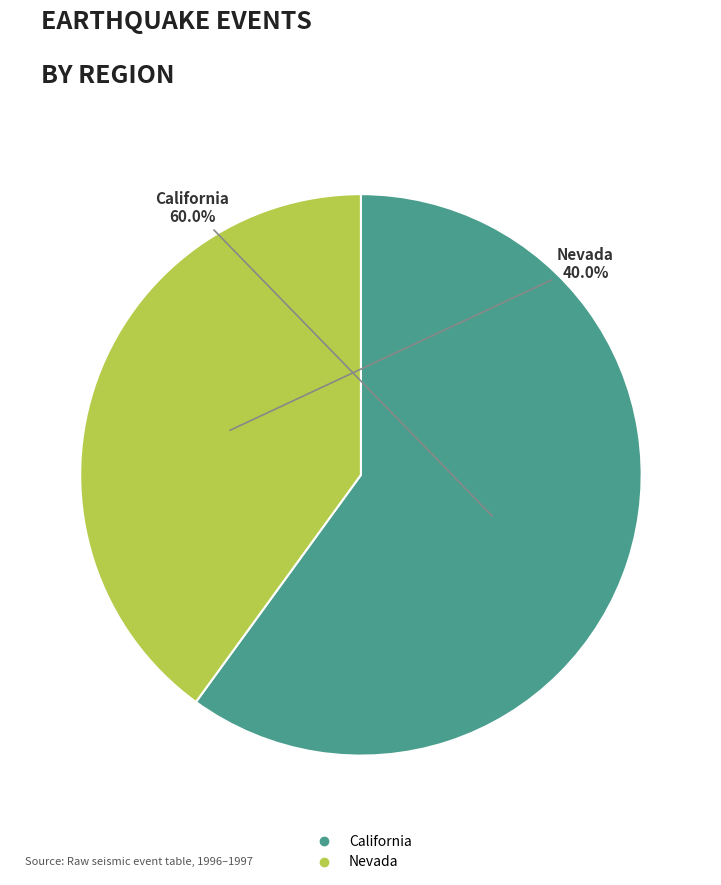

How many segments does this pie chart have?

2